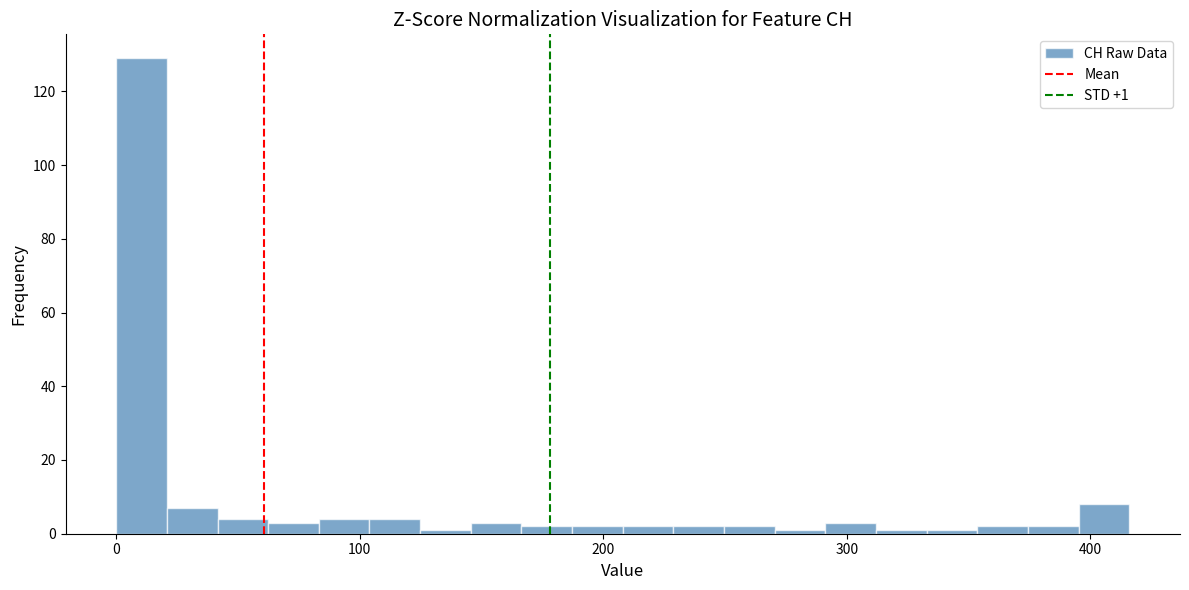

Around what value on the x-axis is the tallest bar? Give the approximate position of its centre, as read against the axis.

10